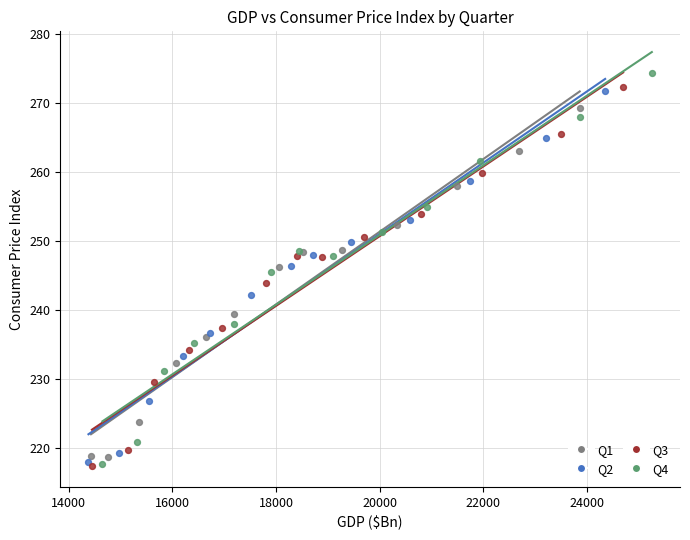

What are all the series names shown in the legend?

Q1, Q2, Q3, Q4